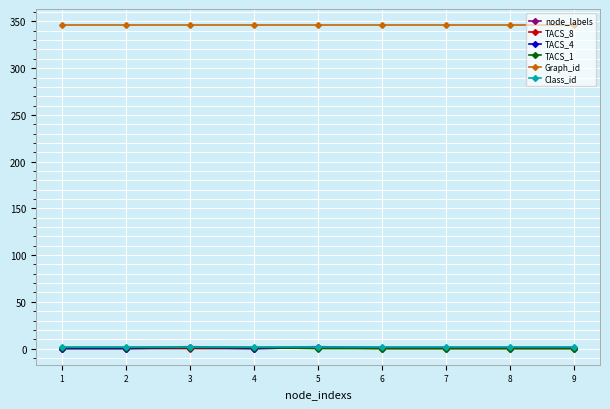

Is it true that TACS_4 equals 1 at 6?

True